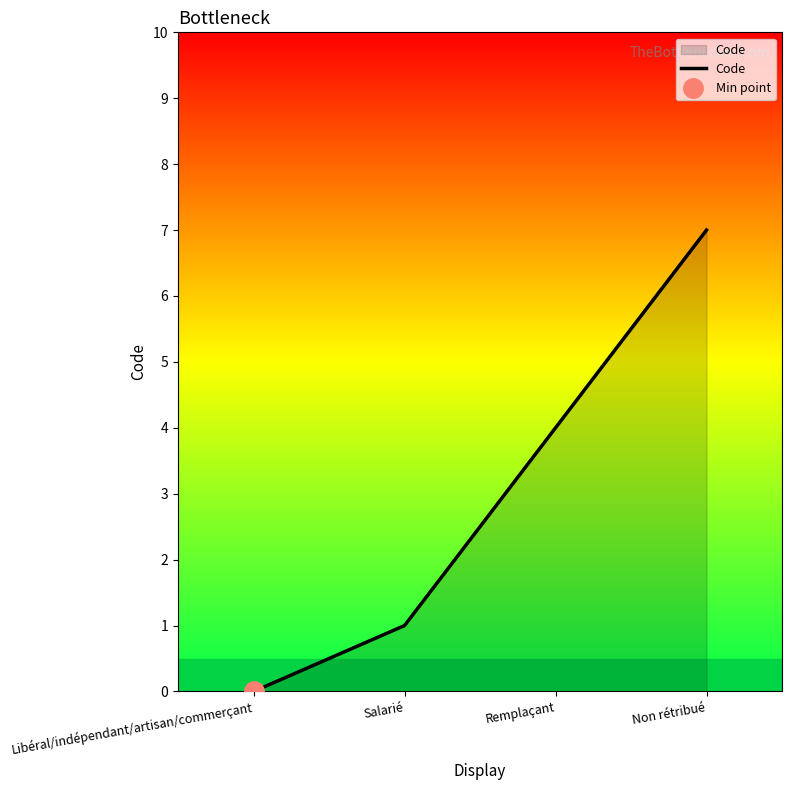

The chart shows a value of 2 at Remplaçant. True or false?

False